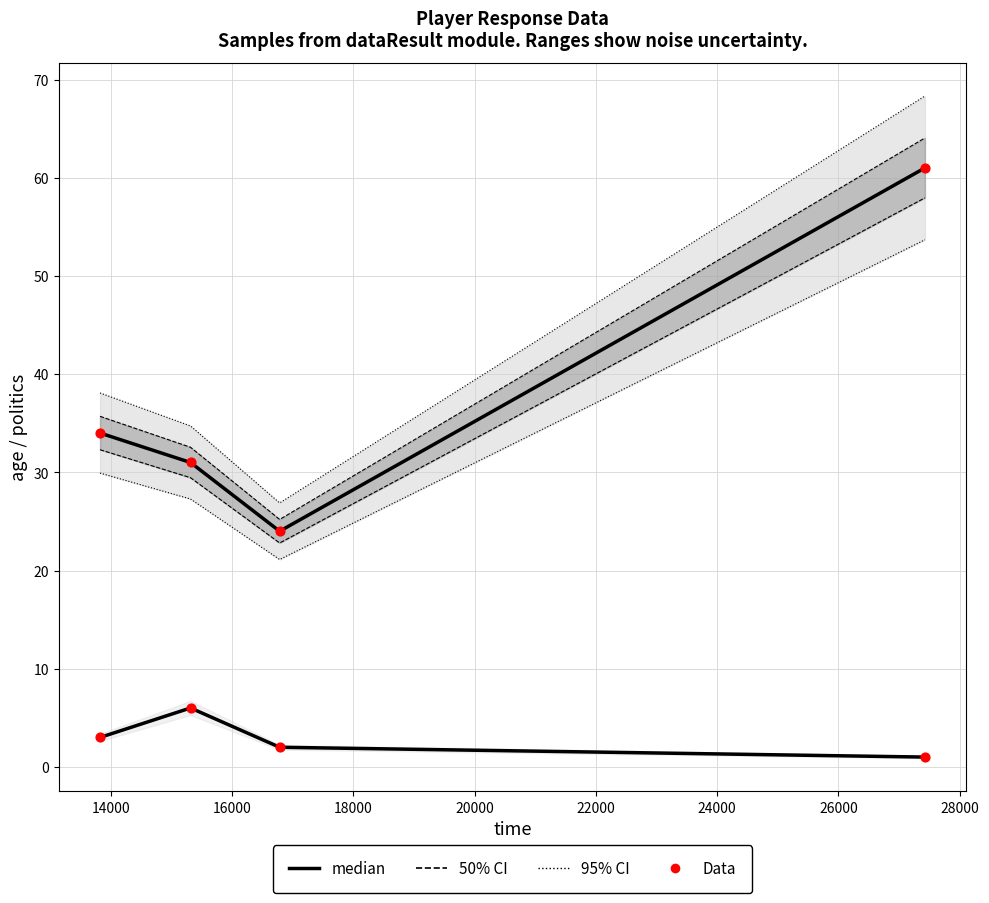

Is the value of Data at 12000 greater than the value of median at 12000?

No